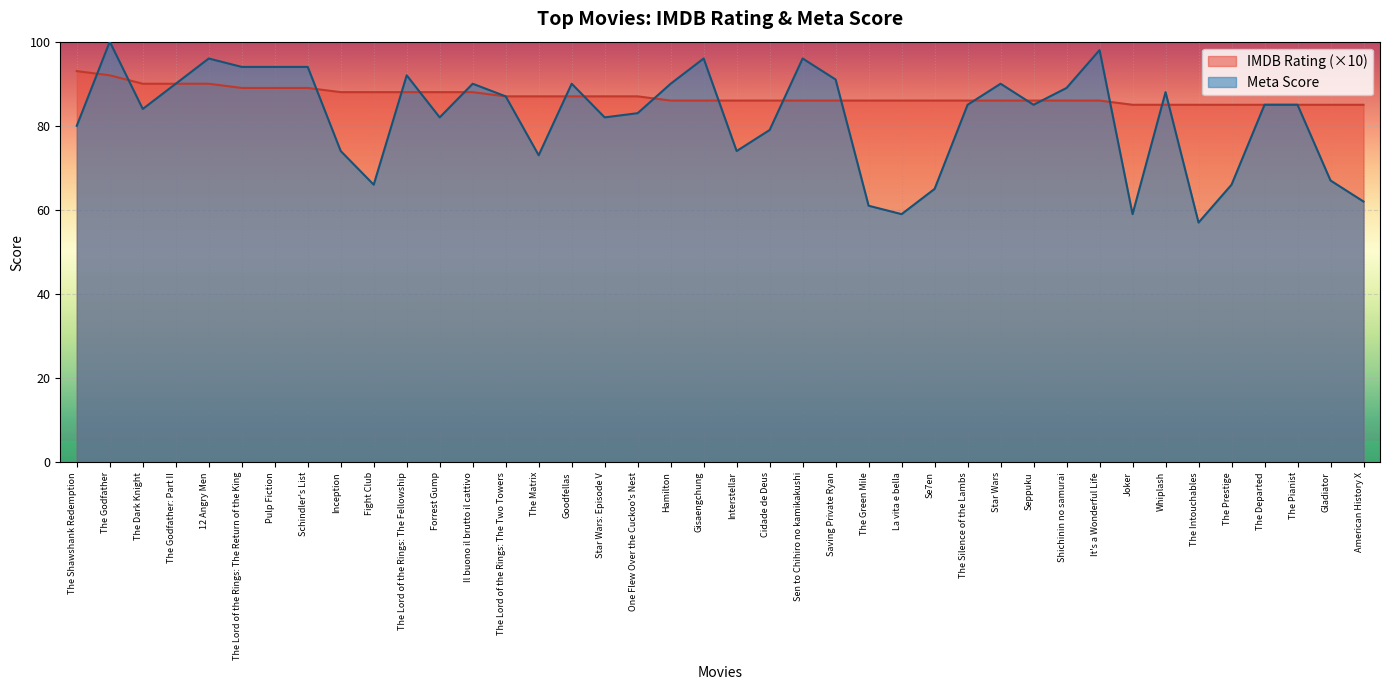

Does the chart display data point markers on the line(s)?

No